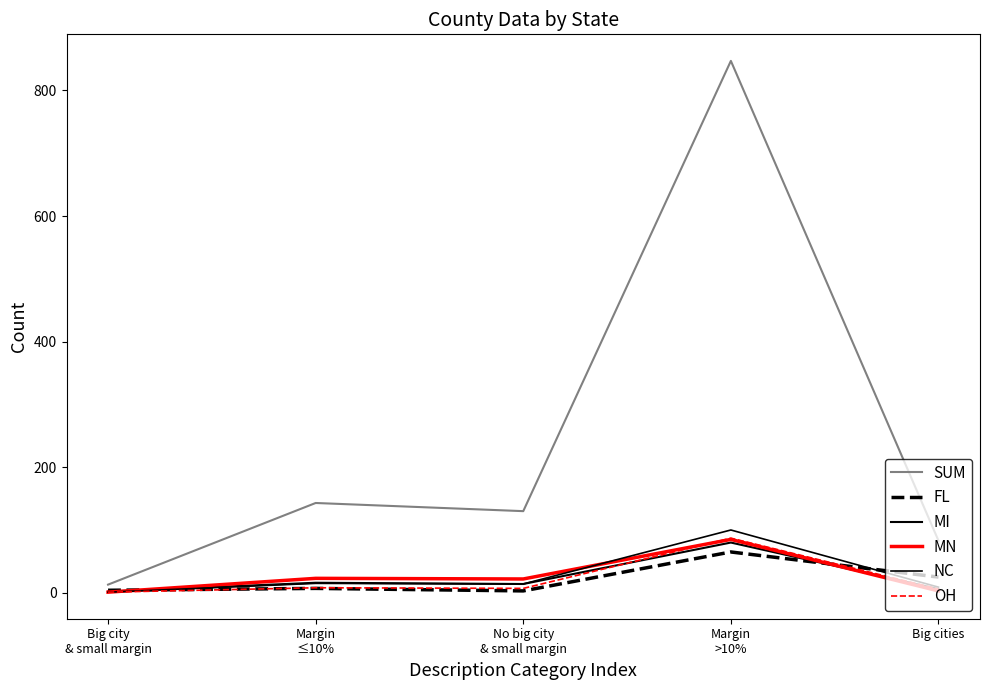

At Margin
>10%, list the series in order from smallest to largest.

FL, MI, MN, OH, NC, SUM